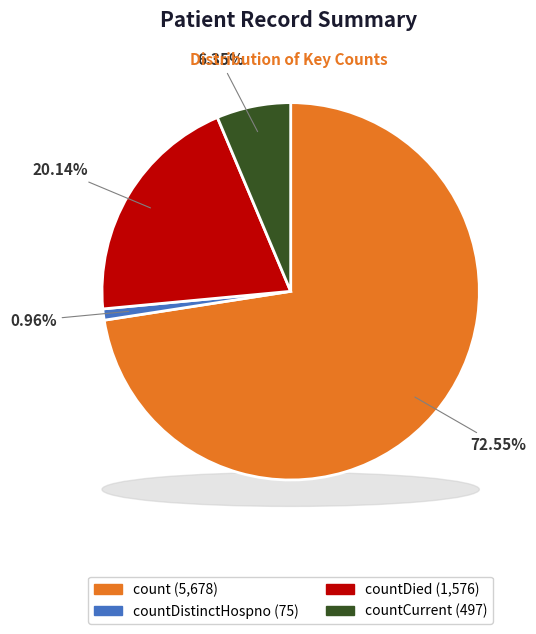

To the nearest percent, what portion does countCurrent represent?

6%